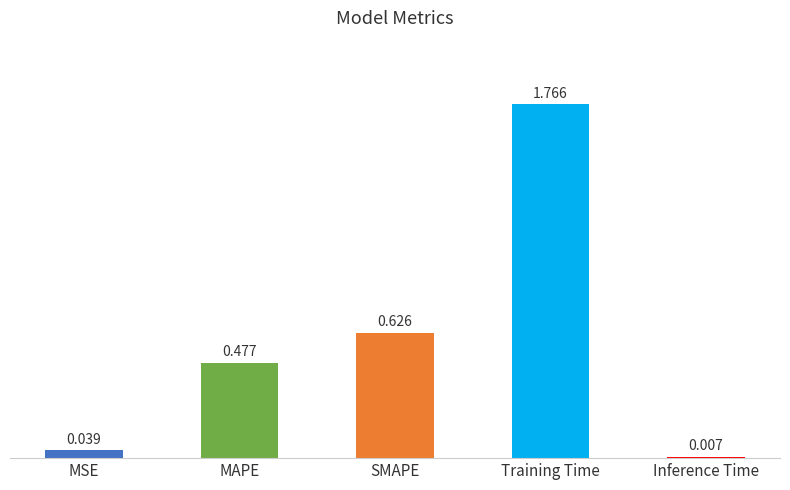

Where is the data nearest to the value 0?

Inference Time